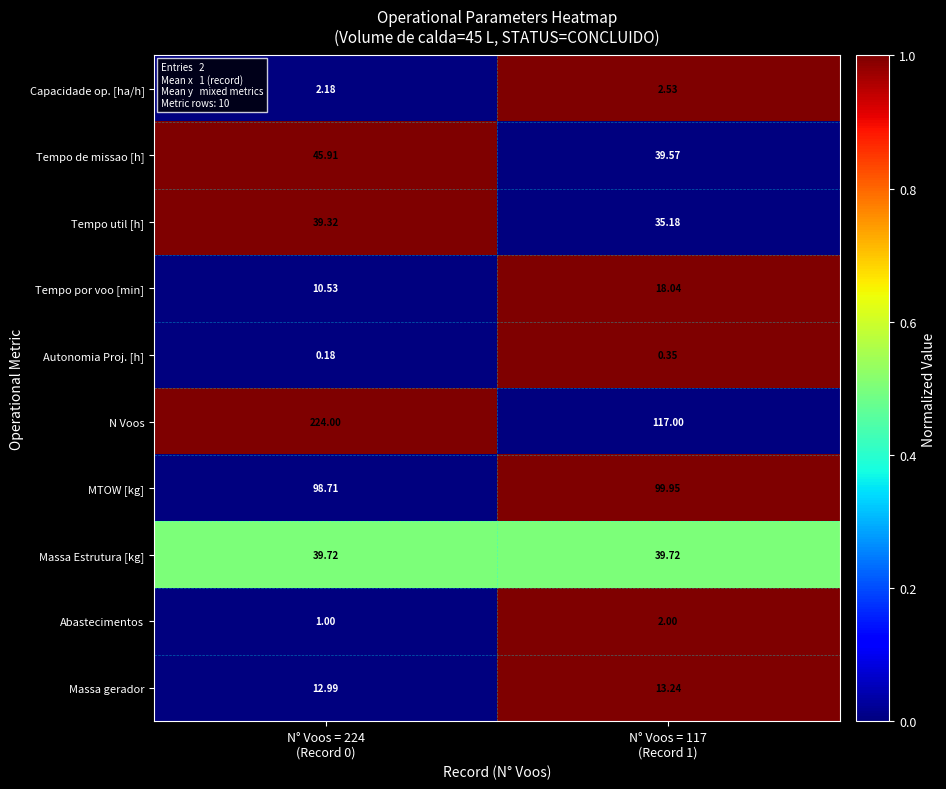

Which series has the widest spread of values?

N Voos